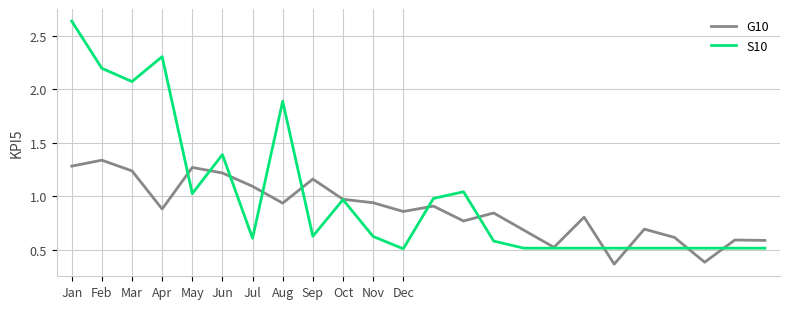

How many lines are shown in the chart?

2